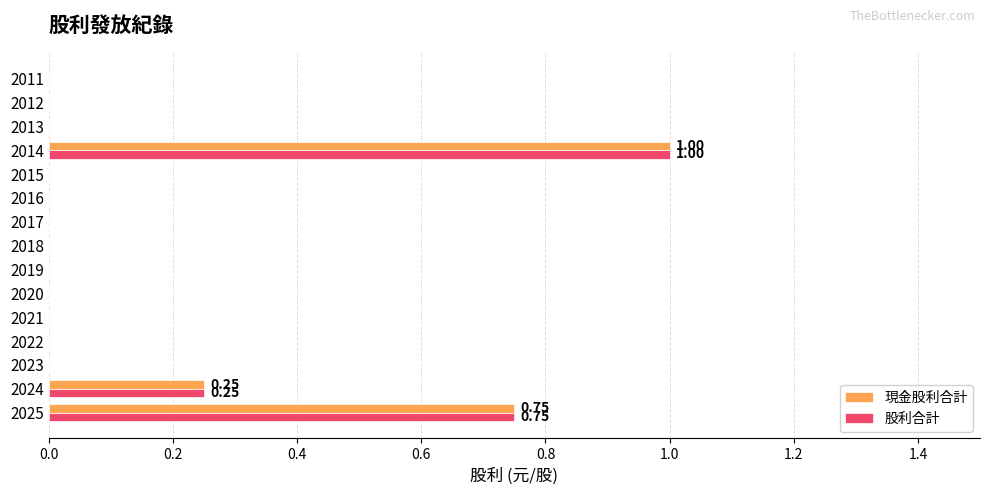

At which category is the sum across all series the highest?

2014